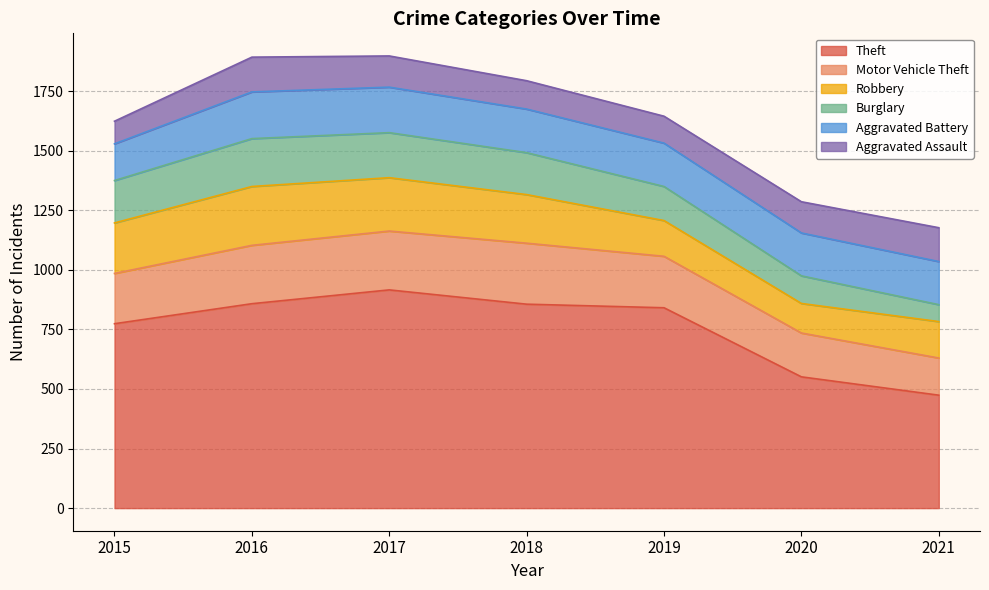

Reading right to left, what are all the values shown in this chart?

Theft: 2021=474	2020=551	2019=841	2018=856	2017=916	2016=858	2015=774
Motor Vehicle Theft: 2021=156	2020=184	2019=216	2018=256	2017=247	2016=245	2015=211
Robbery: 2021=153	2020=124	2019=150	2018=204	2017=224	2016=247	2015=212
Burglary: 2021=71	2020=116	2019=143	2018=176	2017=189	2016=201	2015=178
Aggravated Battery: 2021=181	2020=180	2019=182	2018=183	2017=191	2016=196	2015=154
Aggravated Assault: 2021=142	2020=131	2019=113	2018=119	2017=131	2016=146	2015=95